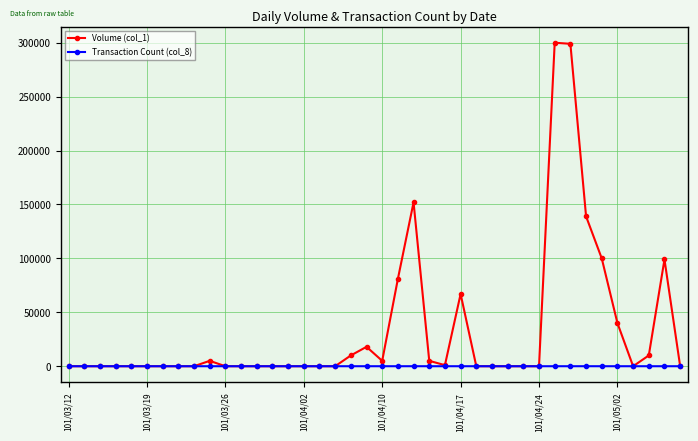

What is the greatest value displayed?

300000